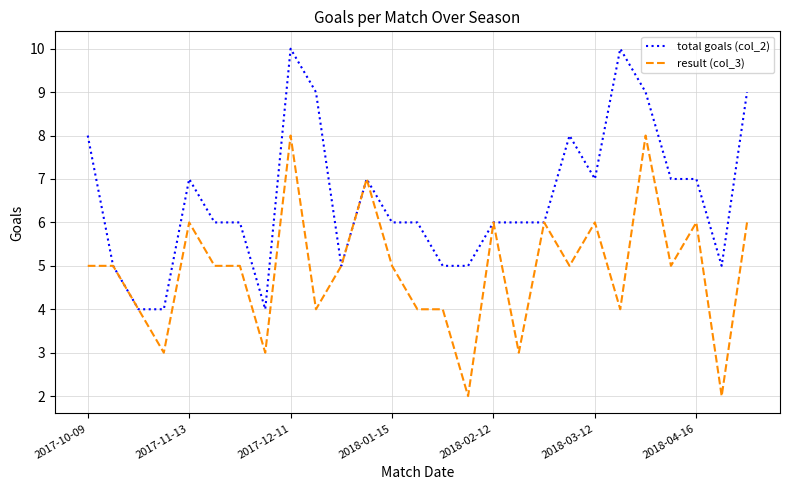

List the series in order of their overall mean, highest first.

total goals (col_2), result (col_3)